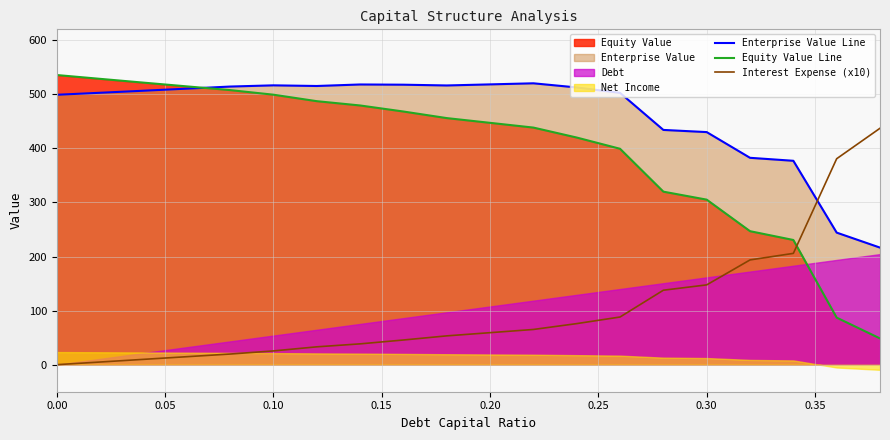

Is it true that Enterprise Value Line equals 240.0 at 0.00?

False